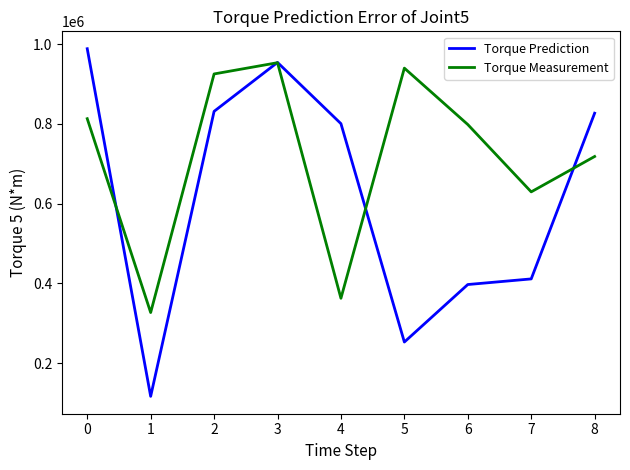

Where is Torque Prediction nearest to the value 552815?

7